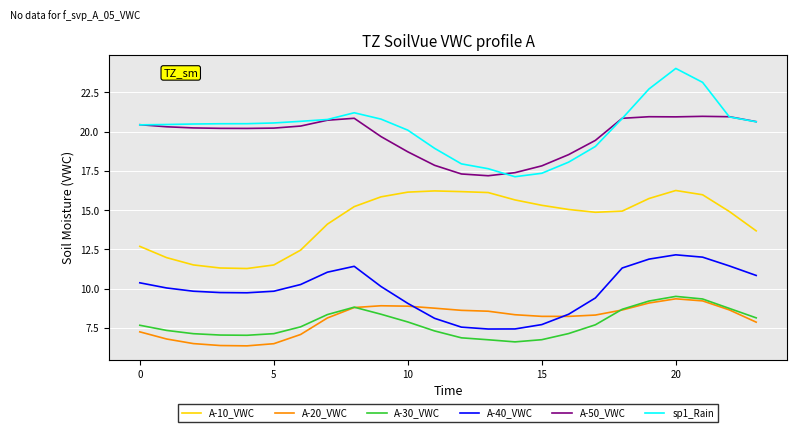

What is the greatest value displayed?

24.0